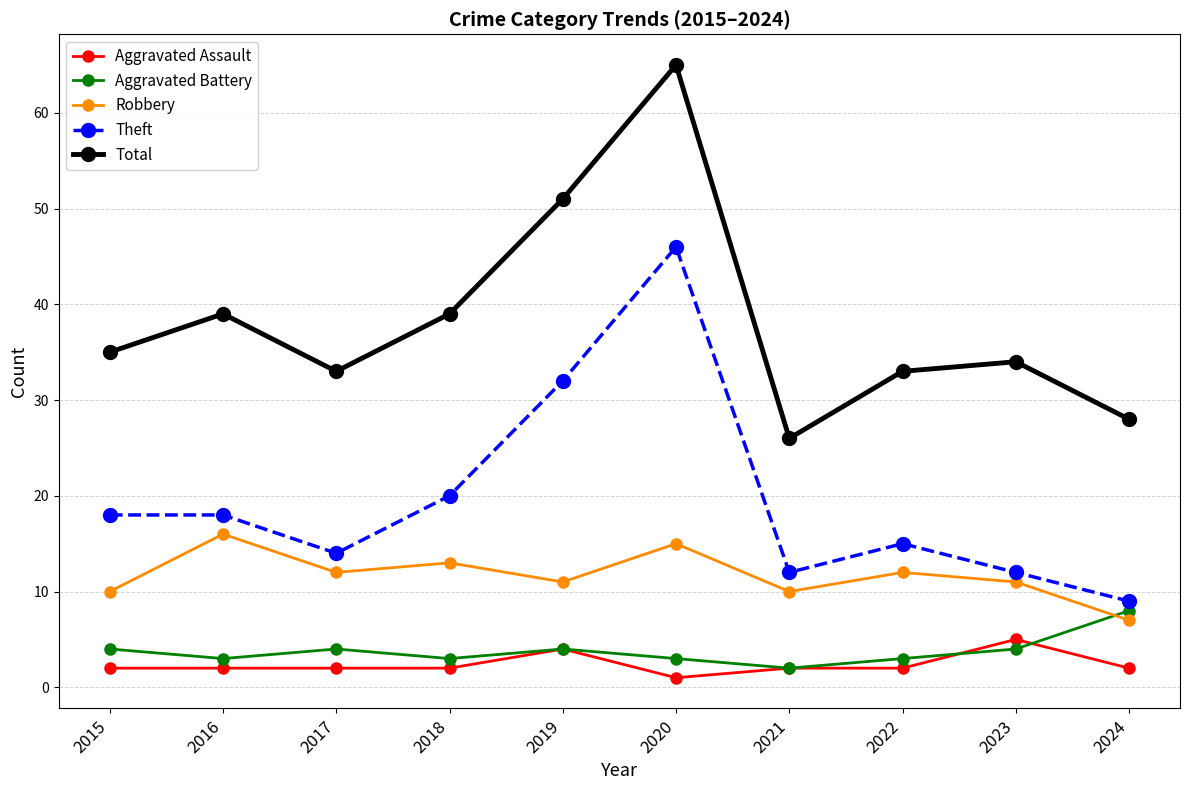

True or false: Aggravated Assault and Robbery intersect in this chart.

False